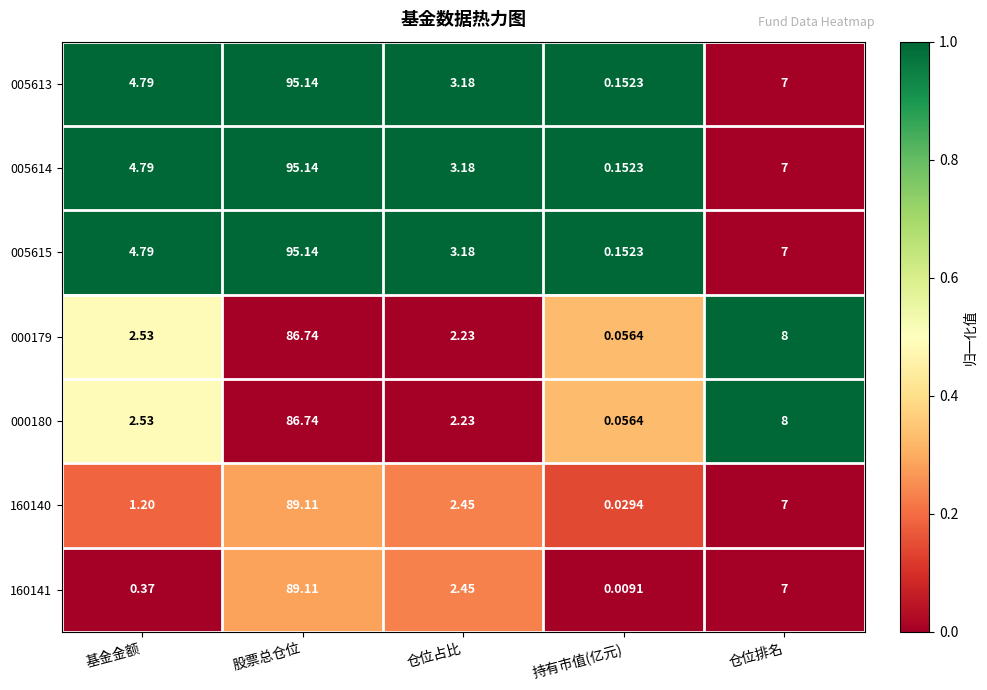

Which category has the highest value across all series?

股票总仓位